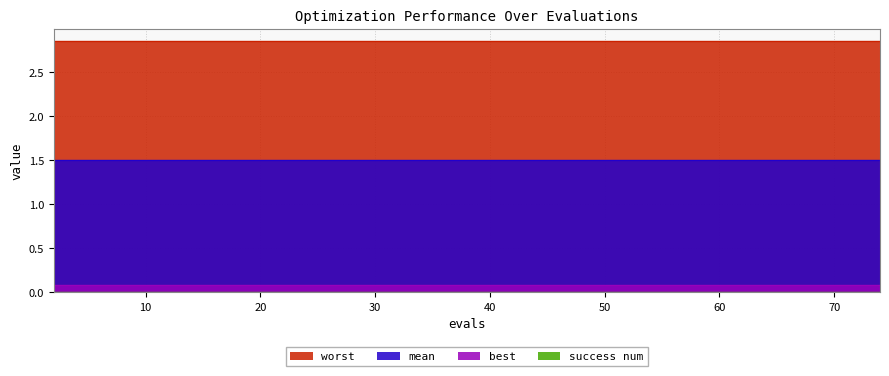

True or false: best and worst cross at least once.

False